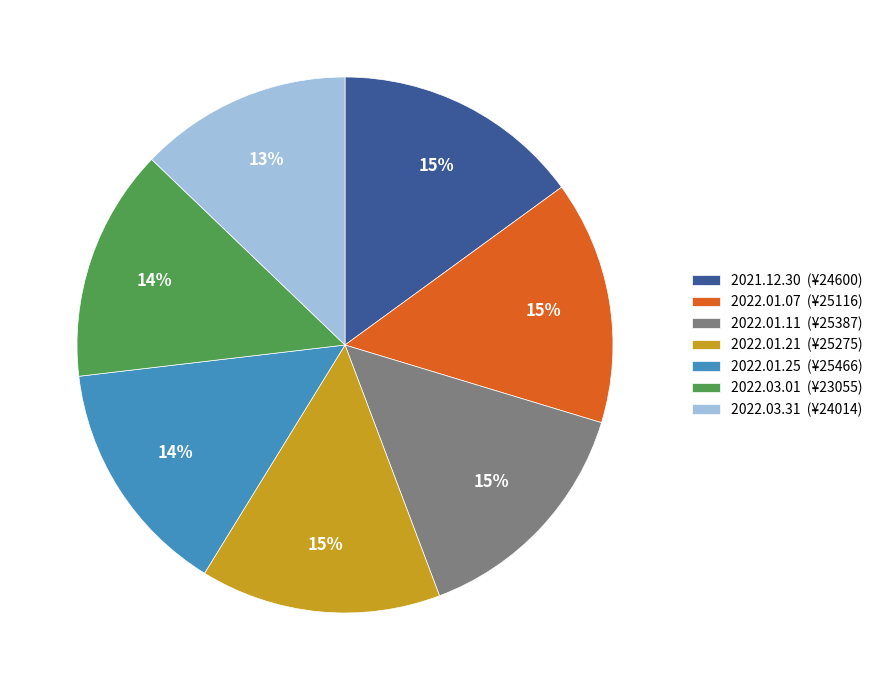

What percentage is the 2022.01.11 (¥25387) slice, to the nearest percent?

15%